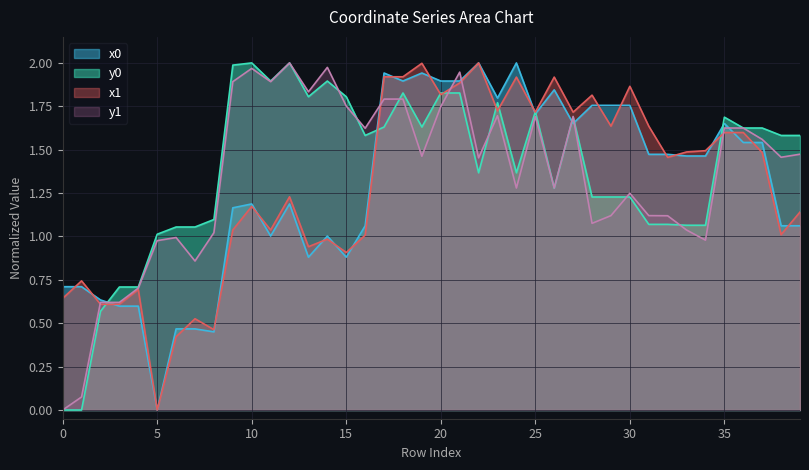

What is the label of the 15th point from the right?

25